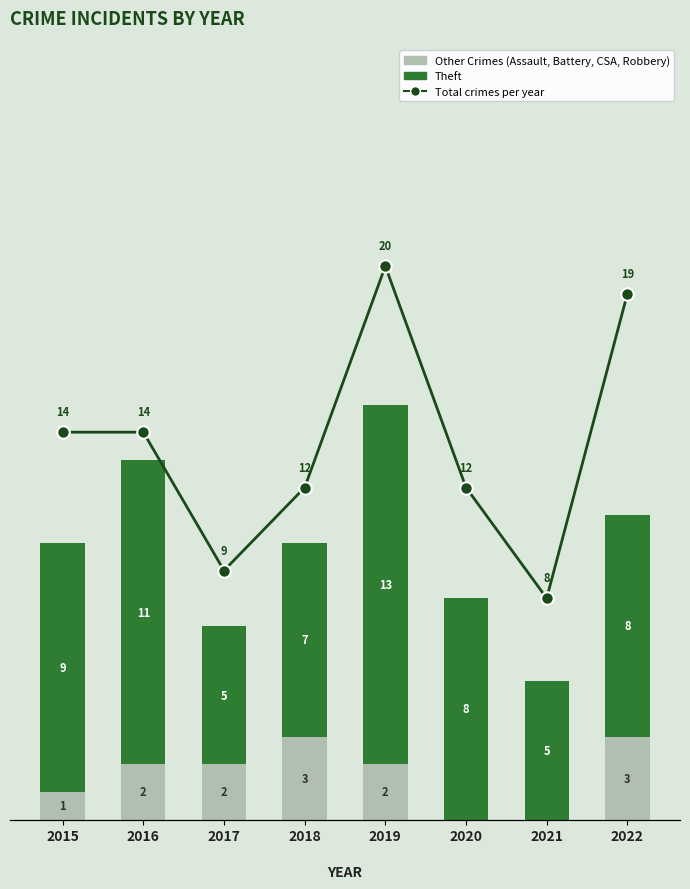

Reading right to left, extract all data points from this chart.

Other Crimes (non-Theft): 2022=3	2021=0	2020=0	2019=2	2018=3	2017=2	2016=2	2015=1
Theft: 2022=8	2021=5	2020=8	2019=13	2018=7	2017=5	2016=11	2015=9
Total crimes per year: 2022=19	2021=8	2020=12	2019=20	2018=12	2017=9	2016=14	2015=14